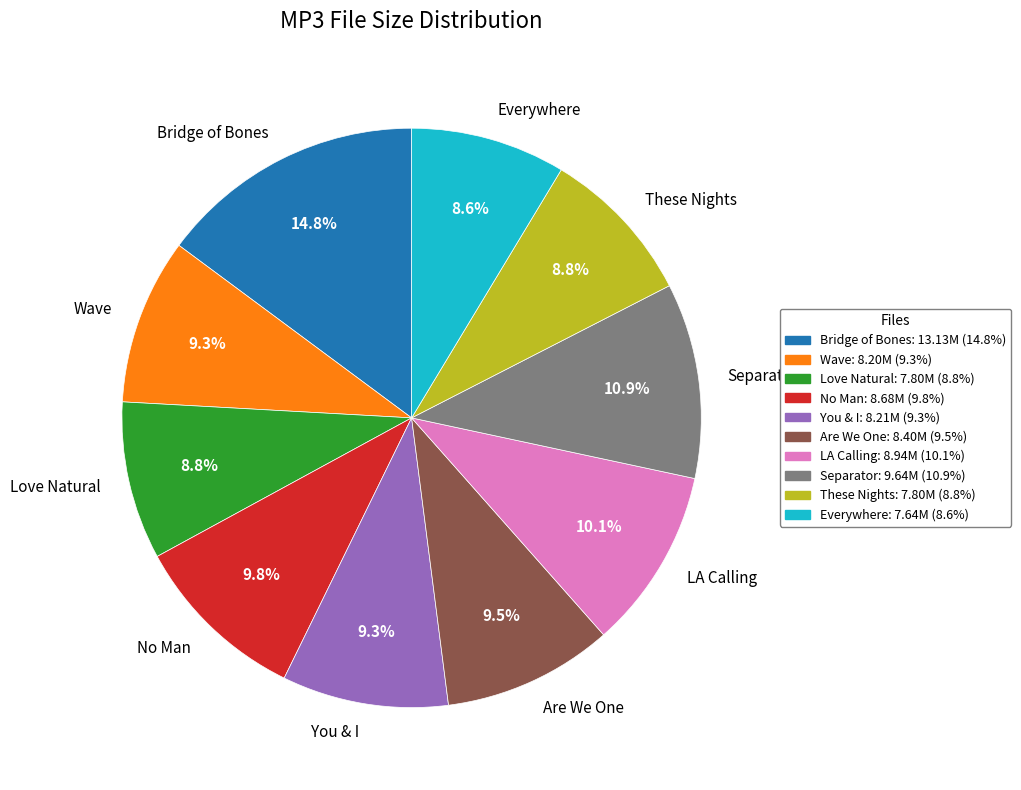

Which category has the biggest portion of the pie?

Bridge of Bones